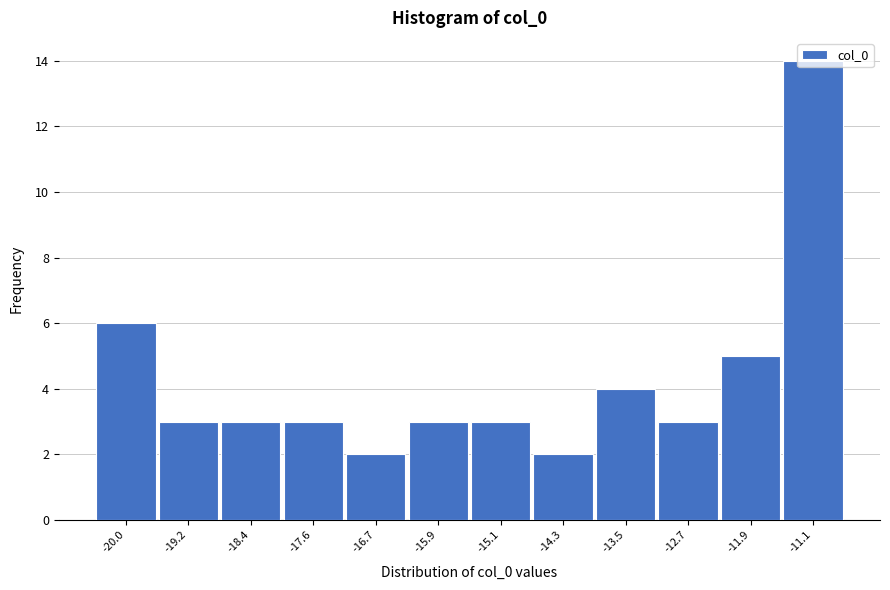

Which has a higher value, -12.7 or -13.5?

-13.5